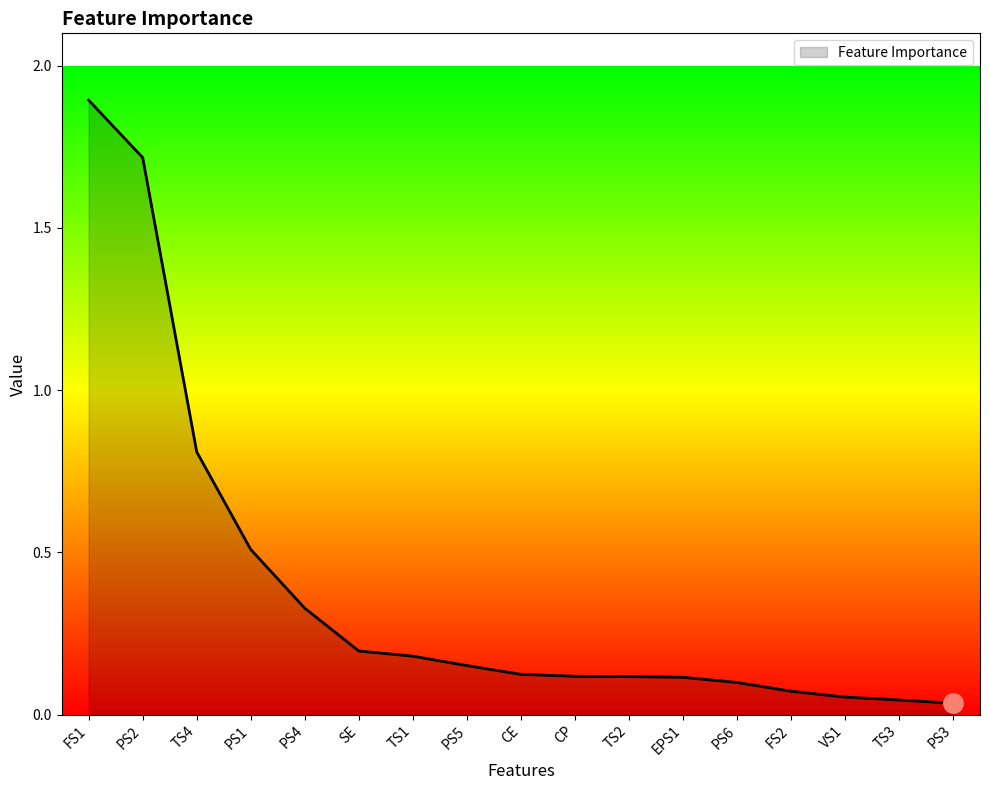

What is the average value?

0.4